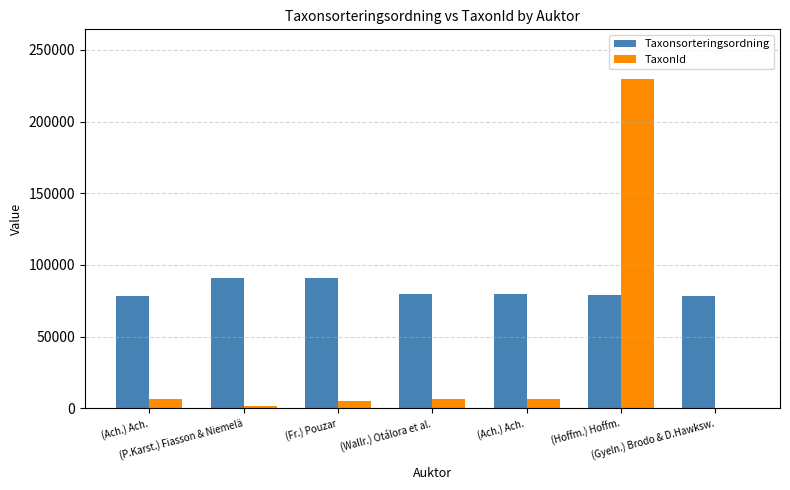

What is the maximum value shown in the chart?

229830